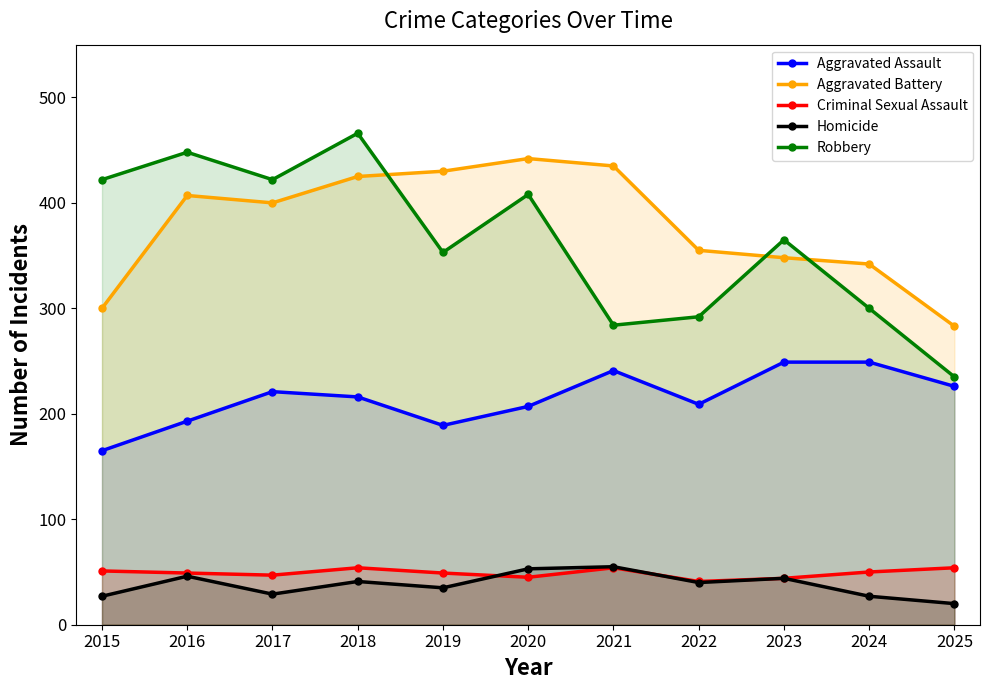

At which category is the sum across all series the highest?

2018